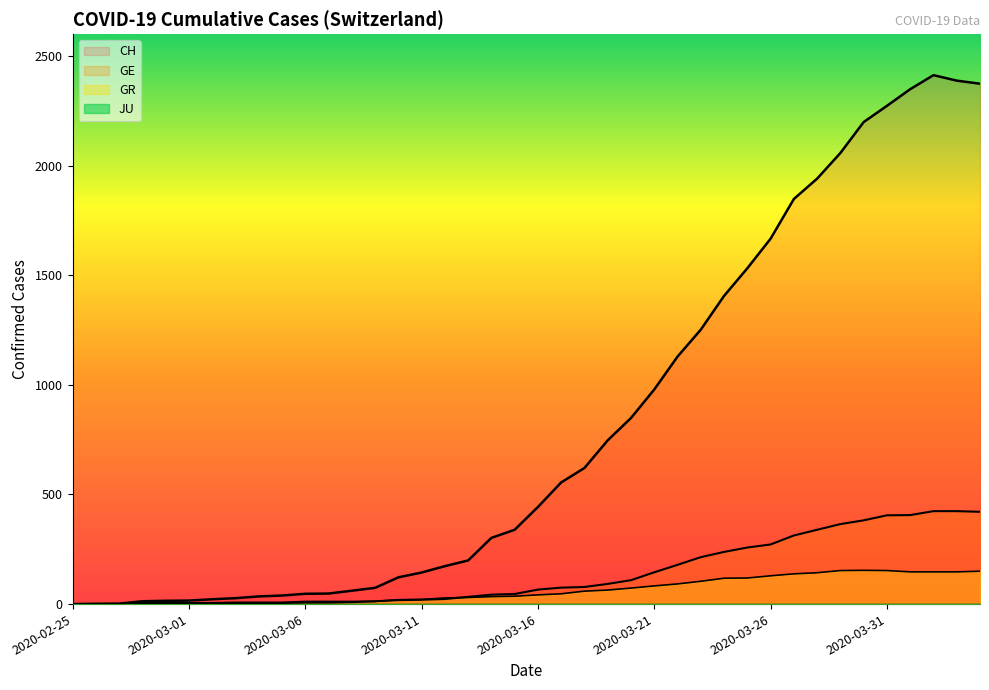

What is the label of the 7th point from the right?

2020-03-29